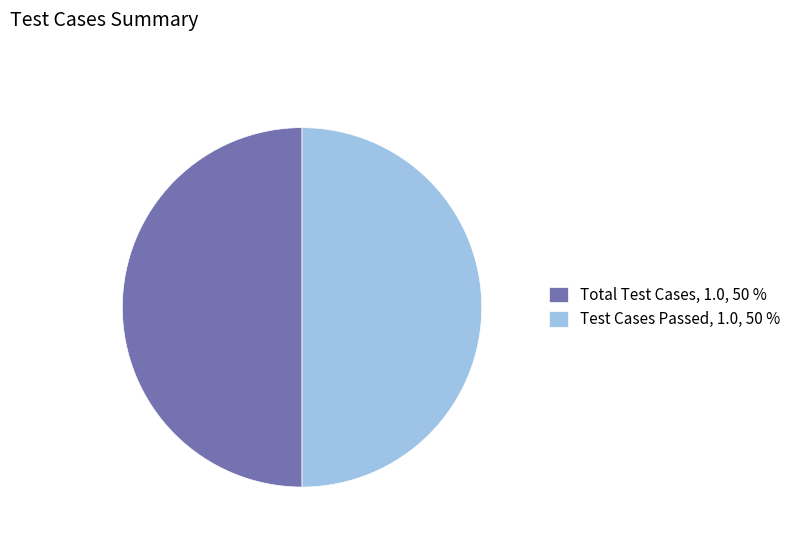

Combined, do Total Test Cases, 1.0, 50 % and Test Cases Passed, 1.0, 50 % account for over 50%?

Yes